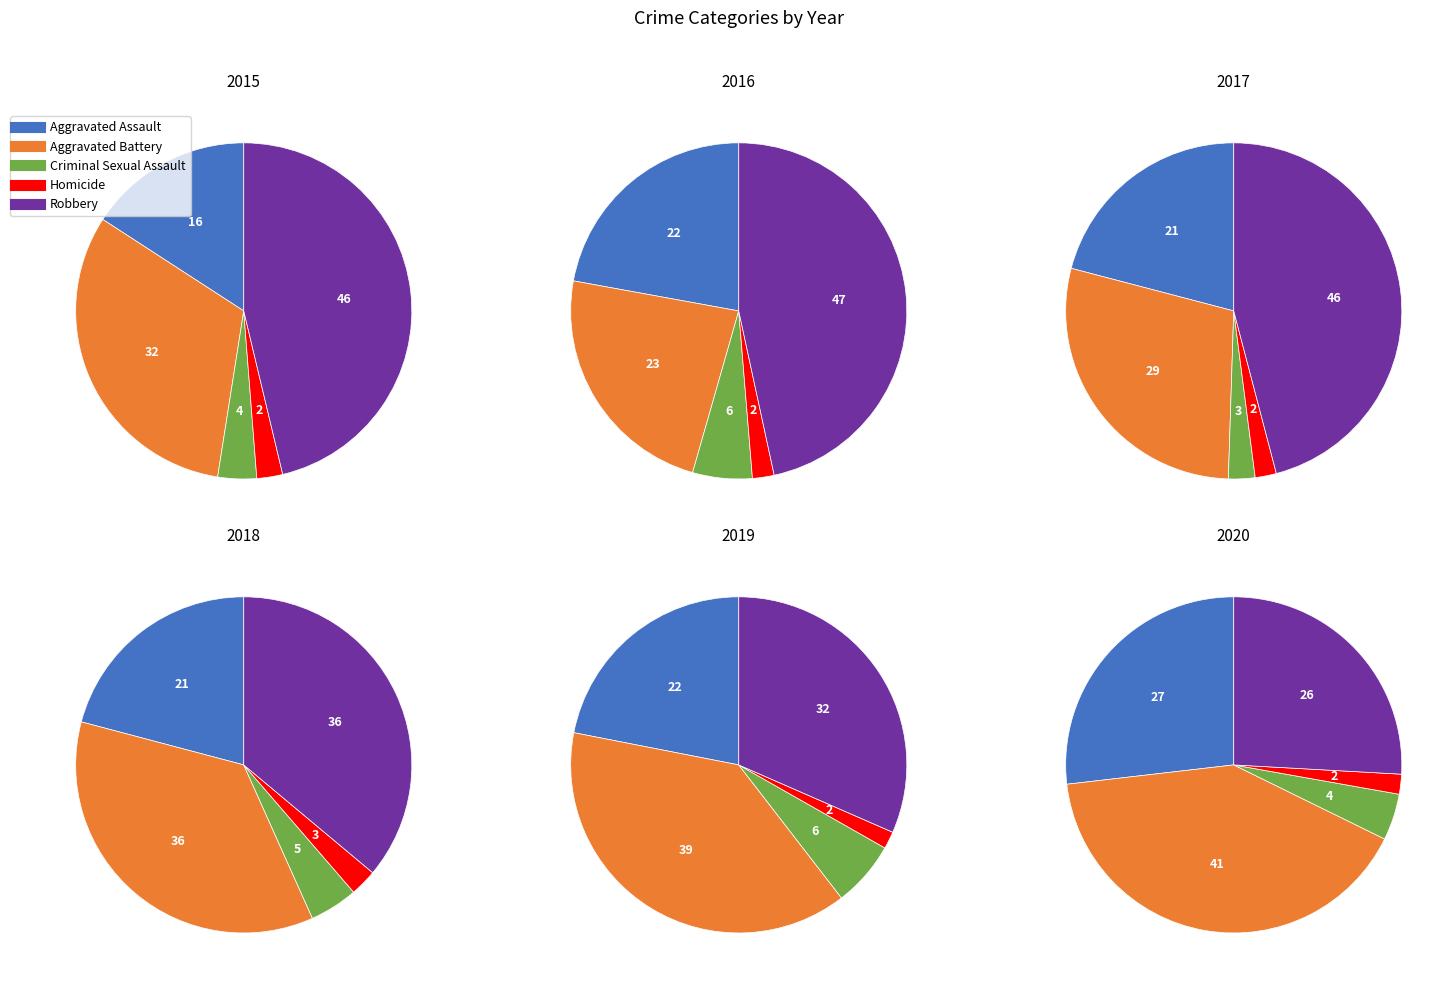

Combined, what portion of the pie is Homicide and Aggravated Assault?

18.3%